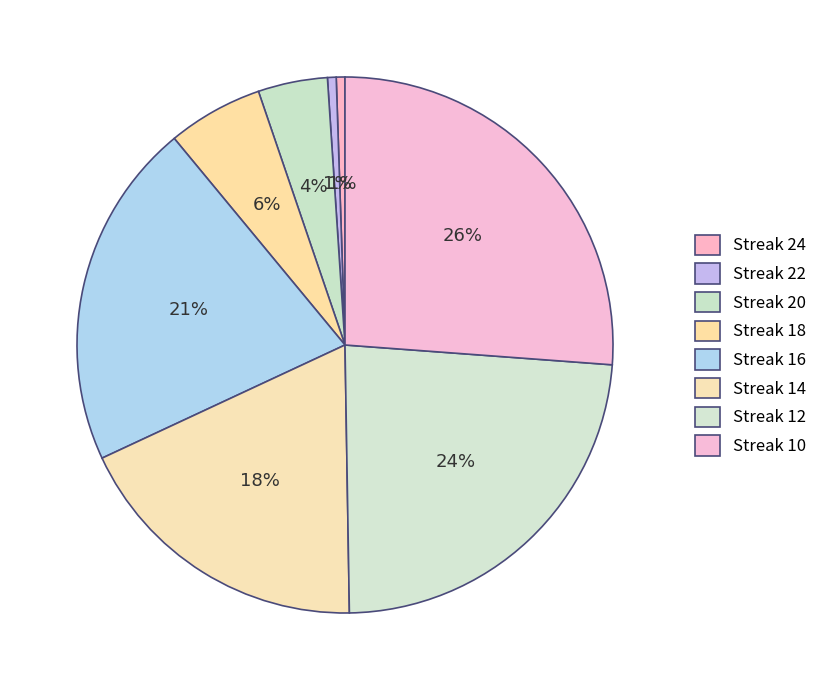

Count the number of slices in the pie.

8